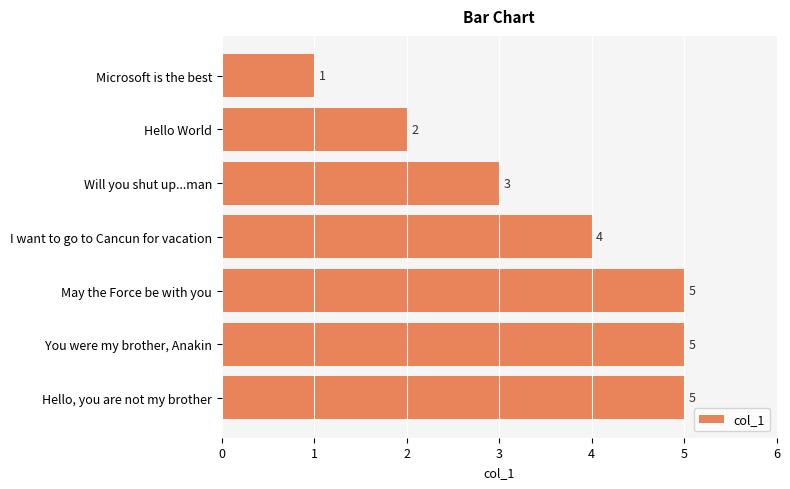

What is the difference between the maximum and minimum values?

4